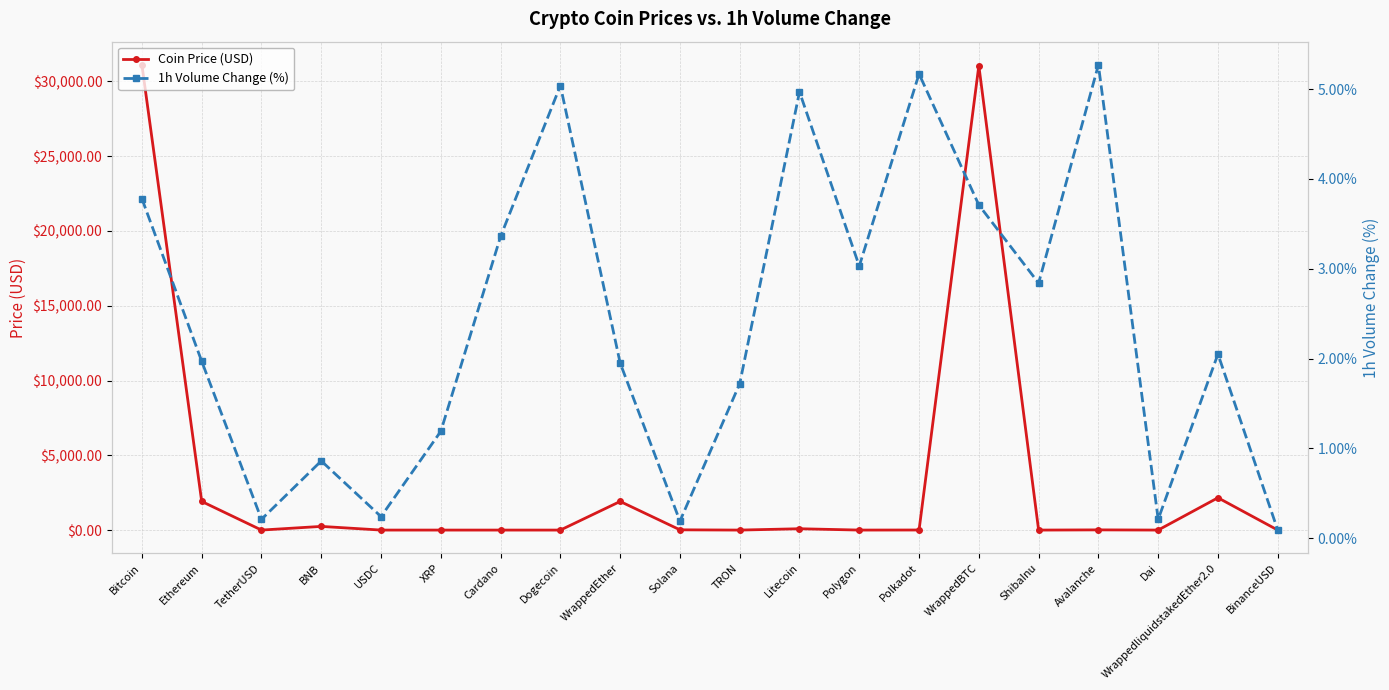

What are all the series names shown in the legend?

Coin Price (USD), 1h Volume Change (%)